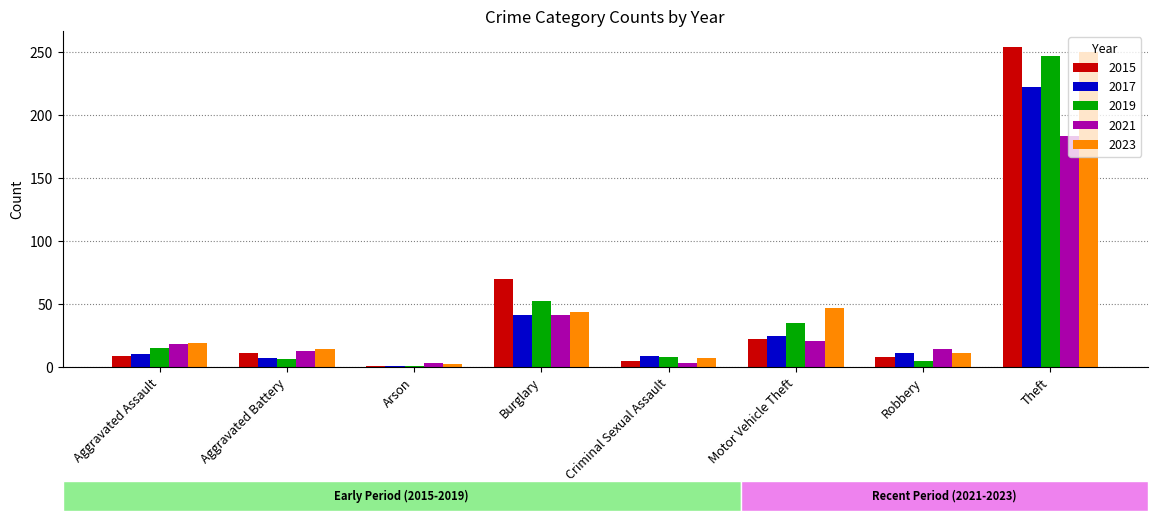

What are all the series names shown in the legend?

2015, 2017, 2019, 2021, 2023